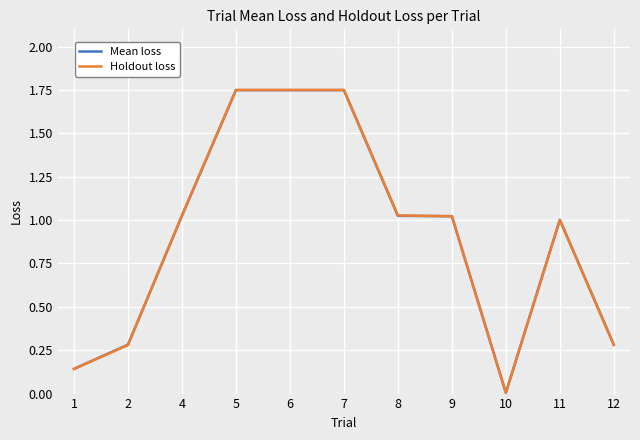

What is the total value across all series at 9?

2.0